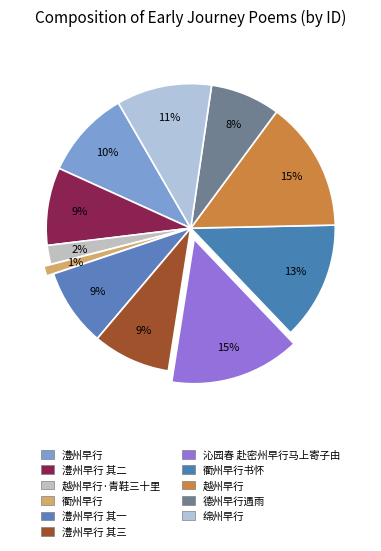

Does 绵州早行 account for over 50% of the chart?

No